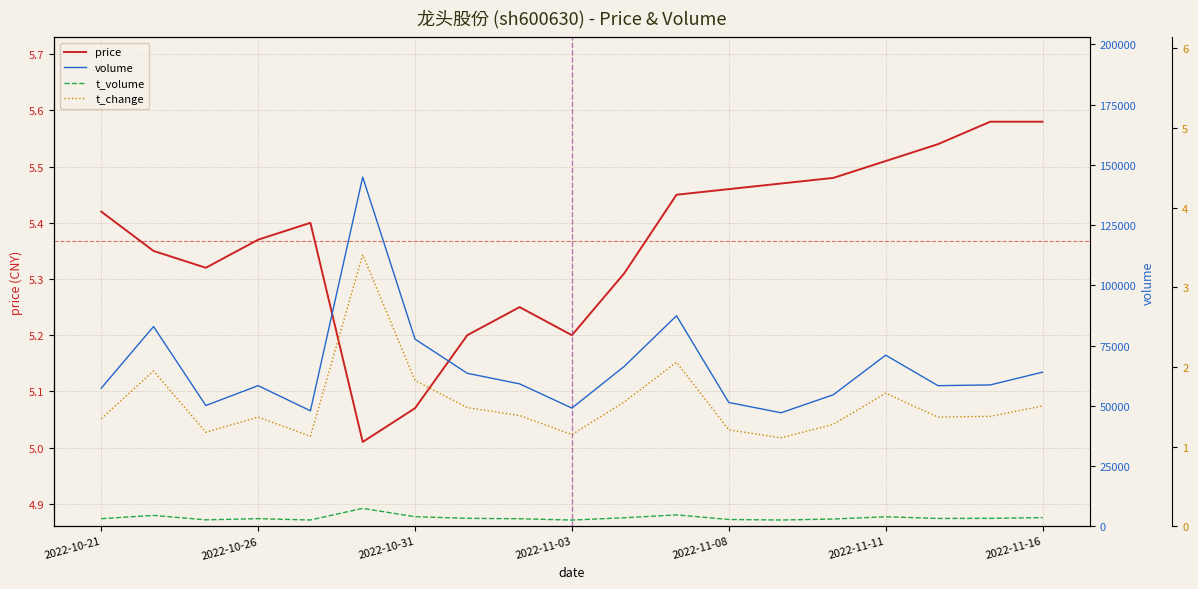

Does the chart display data point markers on the line(s)?

No